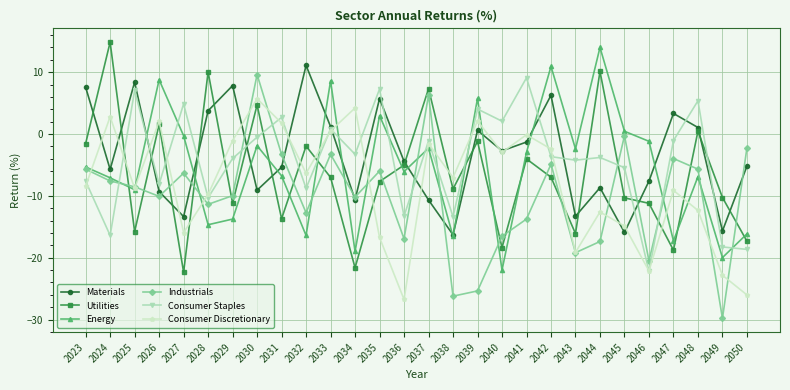

What is the difference between the Industrials values at 2038 and 2049?

3.6